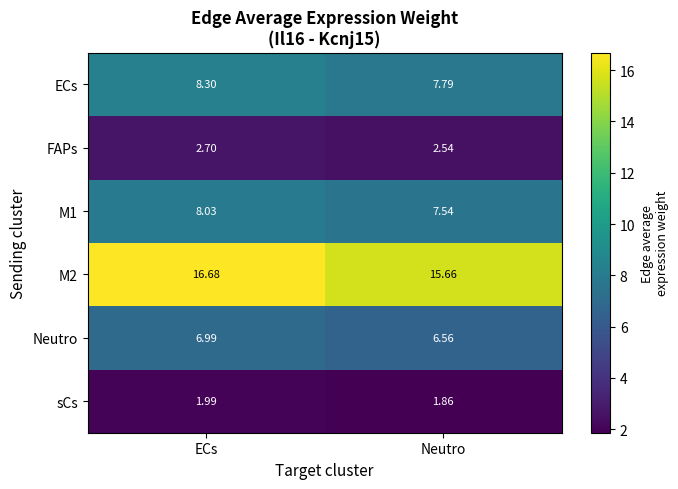

At which category is the sum across all series the highest?

ECs